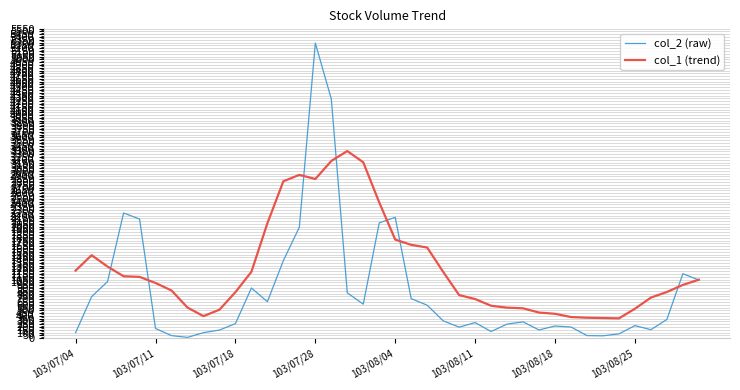

List the series in order of their peak value, lowest first.

col_1 (trend), col_2 (raw)